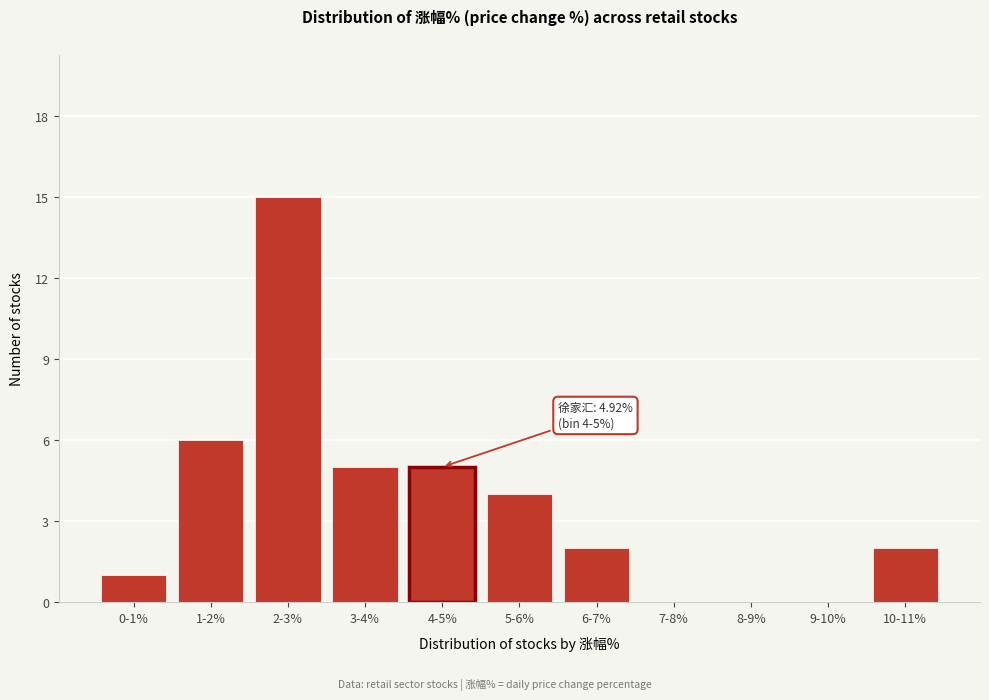

Reading left to right, list all the values displayed in this chart.

0-1%=1	1-2%=6	2-3%=15	3-4%=5	4-5%=5	5-6%=4	6-7%=2	7-8%=0	8-9%=0	9-10%=0	10-11%=2